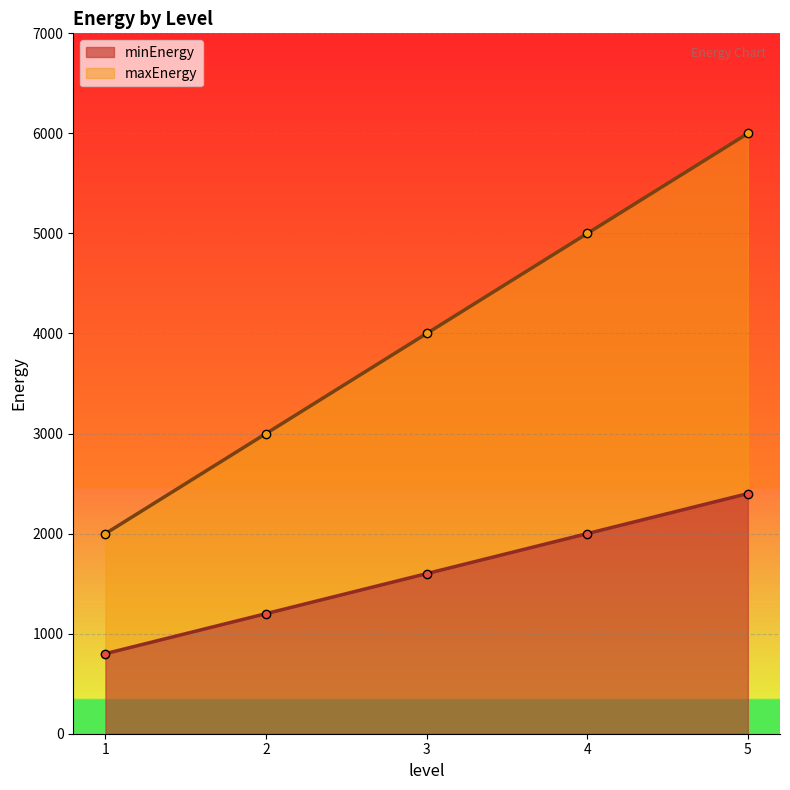

Which series changed the most between 2 and 3?

maxEnergy